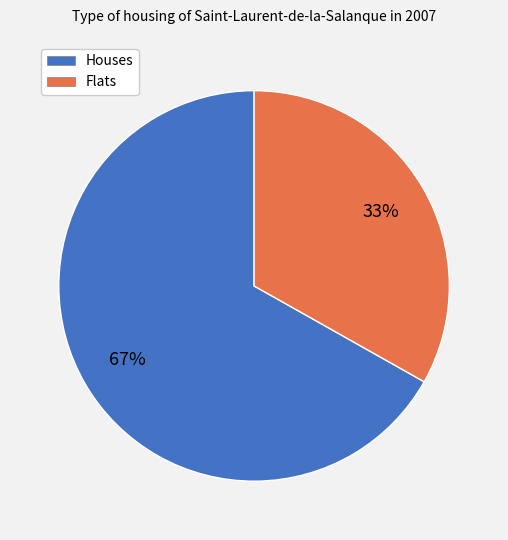

Which slice is the smallest?

Flats